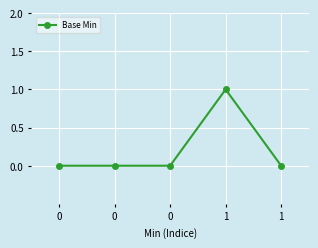

List the labels in order of value, largest first.

1, 0, 0, 0, 1